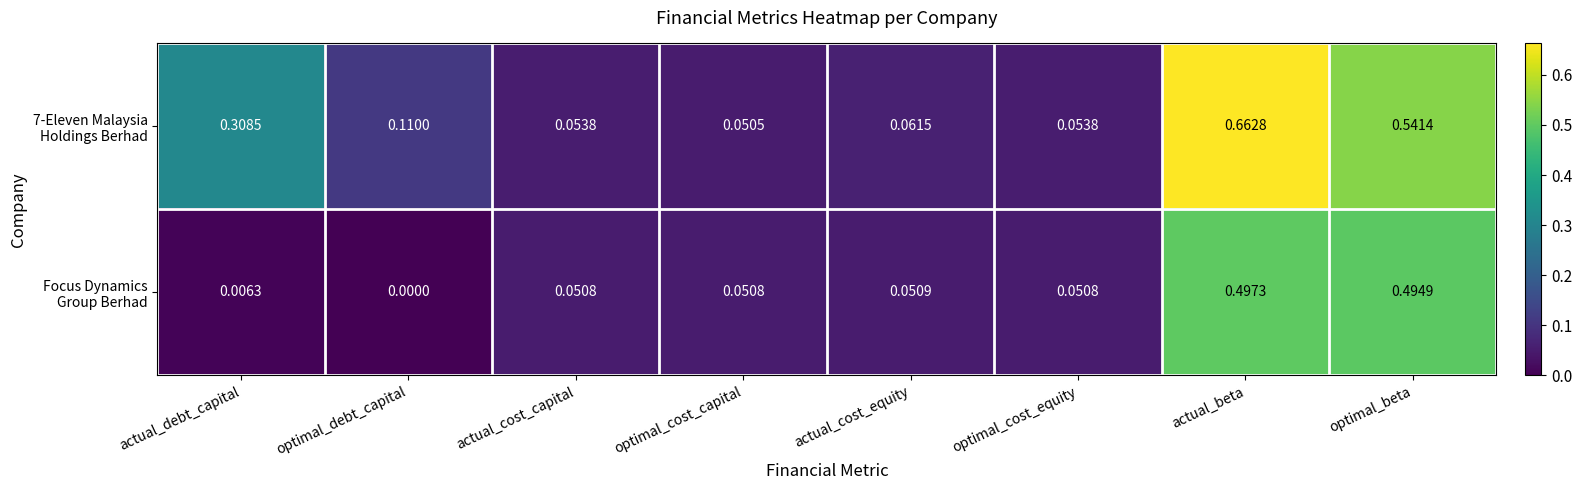

At which category is the sum across all series the highest?

actual_beta